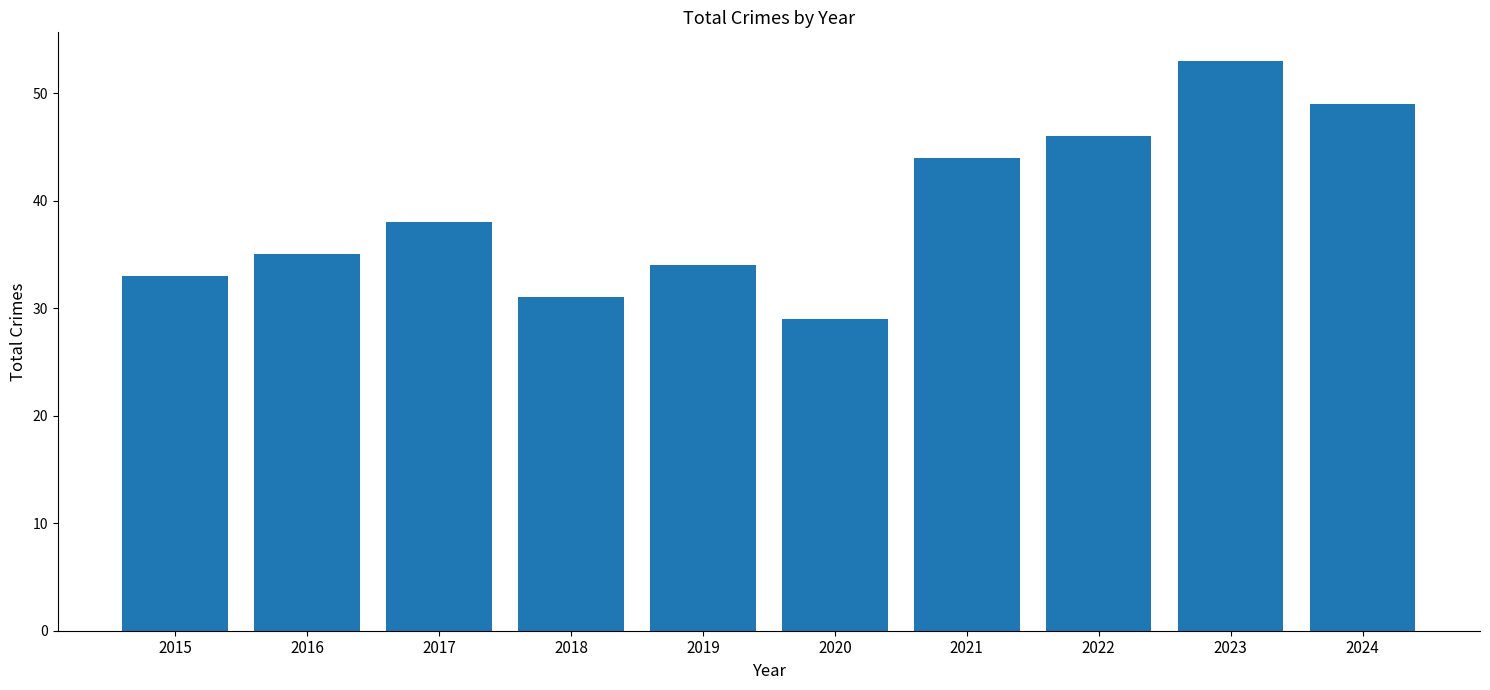

What is the change in value from 2022 to 2023?

+7